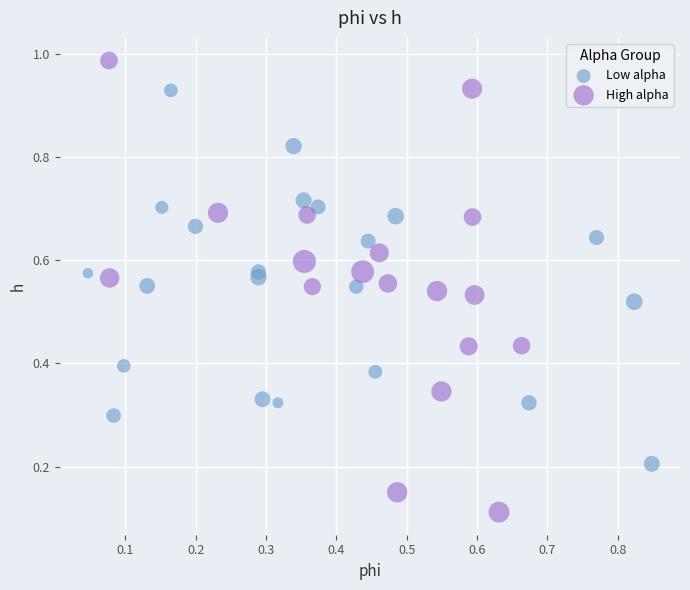

Which series has the largest Y range (max minus min)?

High alpha